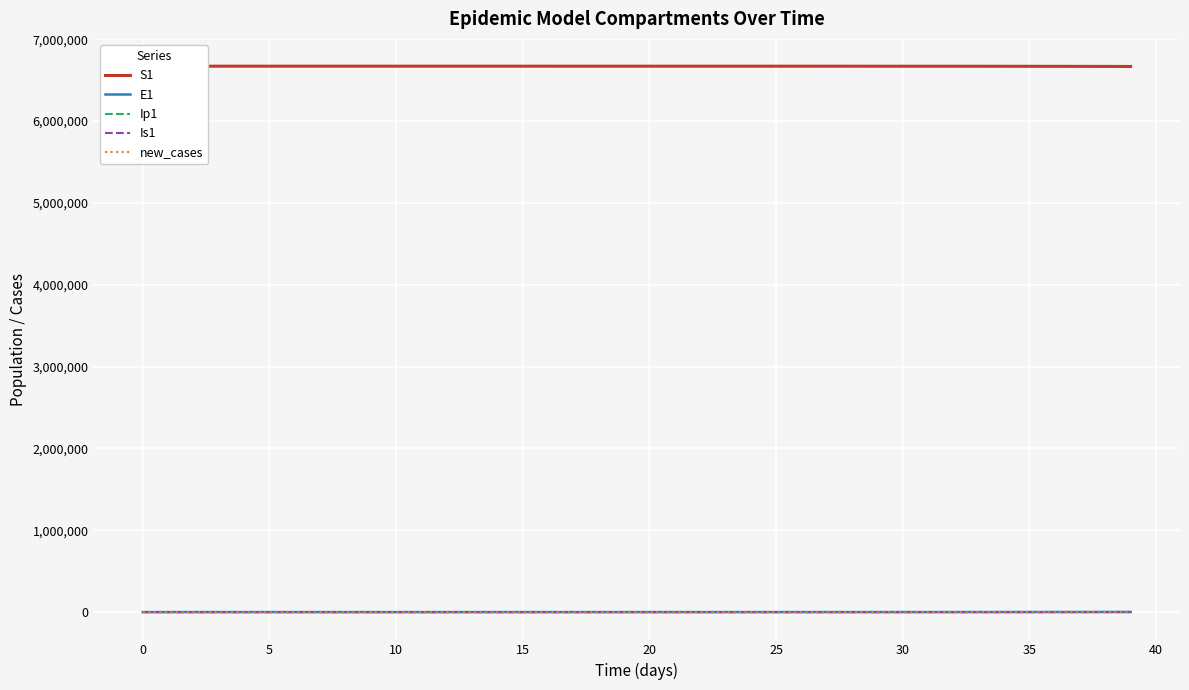

What are all the series names shown in the legend?

S1, E1, Ip1, Is1, new_cases